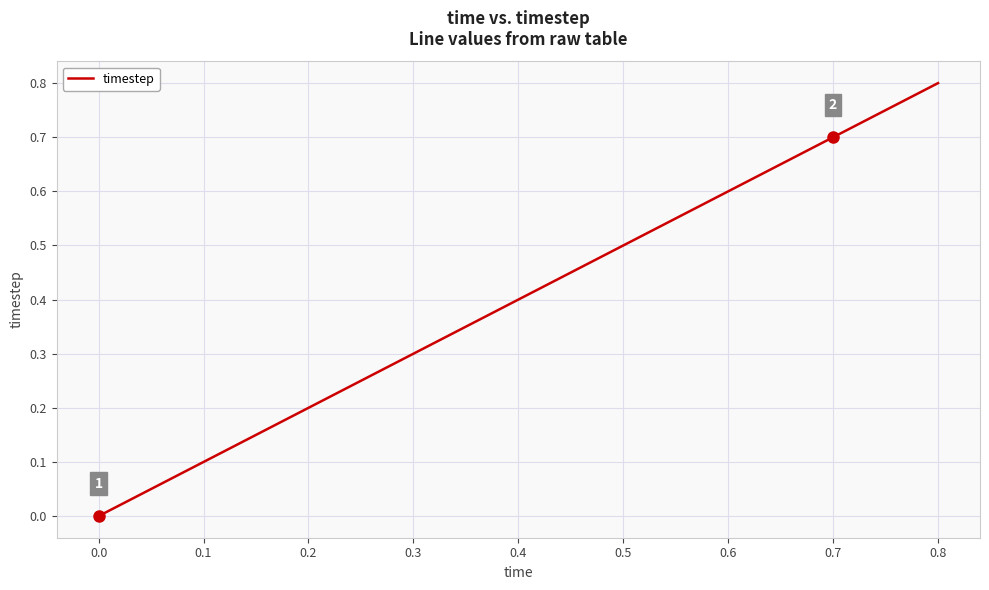

List the labels in order of value, largest first.

0.8, 0.7, 0.5, 0.3, 0.2, 0.1, 0.0